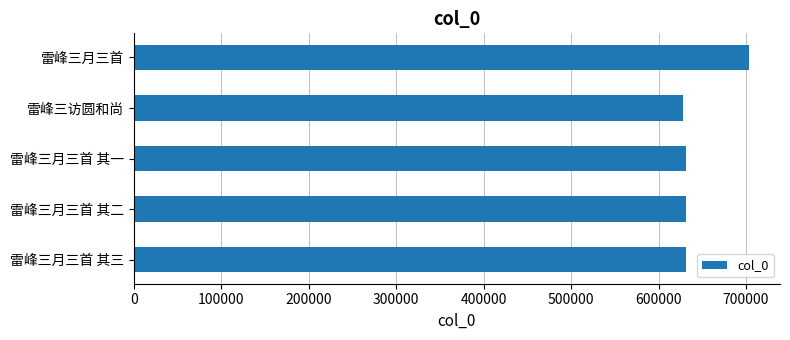

What is the sum of all values?

3224404